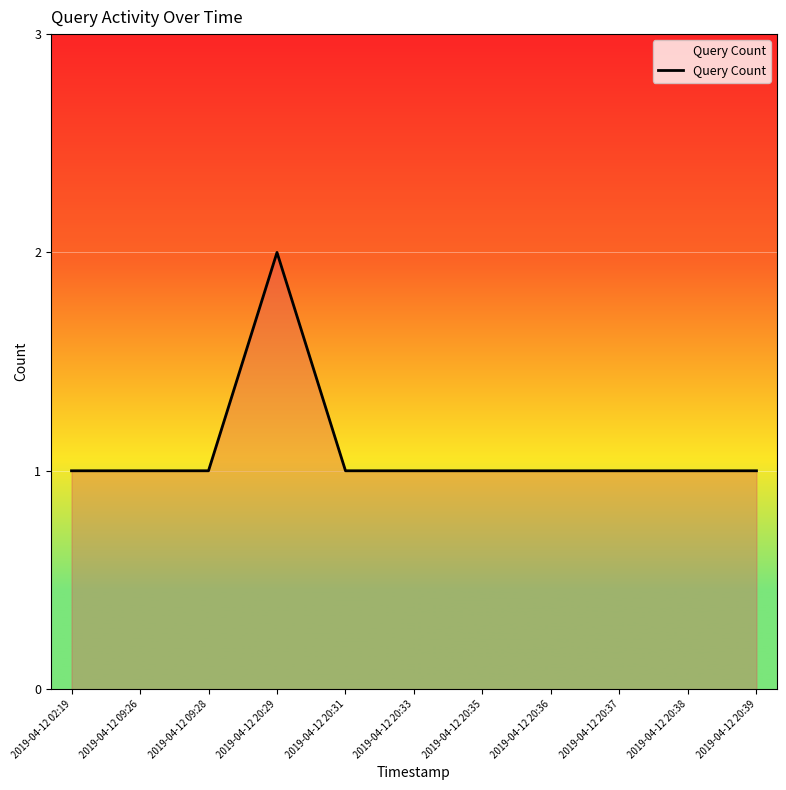

Reading right to left, list all the values displayed in this chart.

1	1	1	1	1	1	1	2	1	1	1